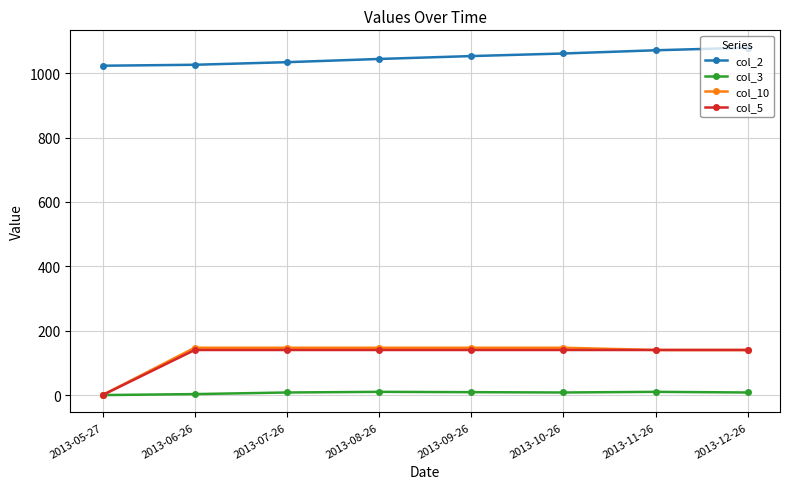

What is the difference between the col_2 values at 2013-09-26 and 2013-11-26?

18